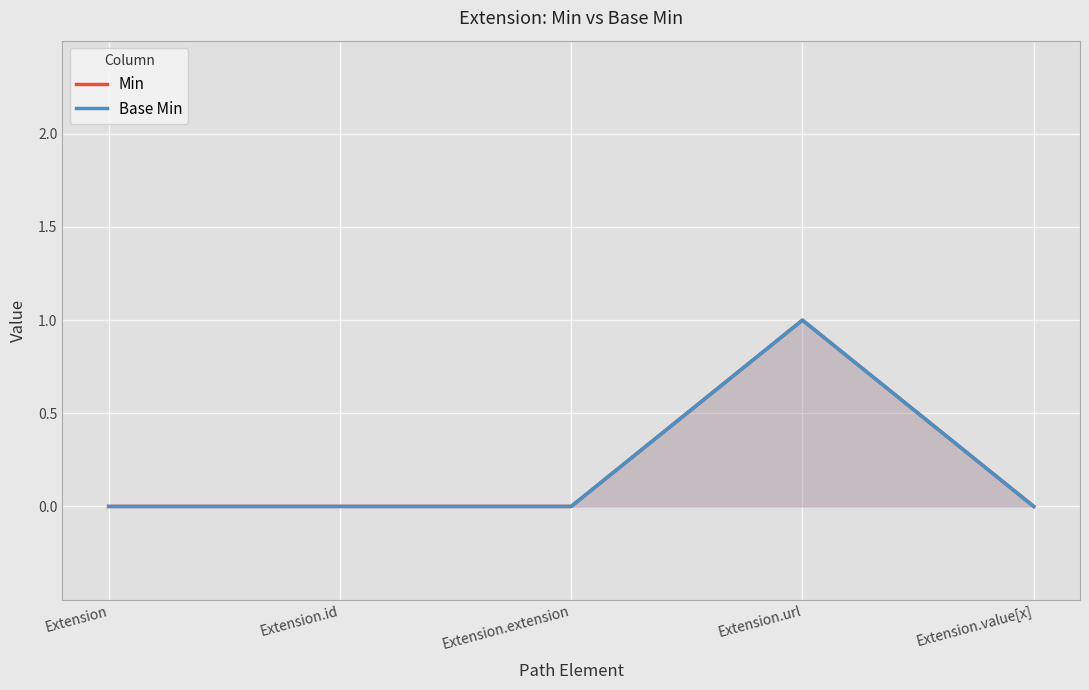

At which label is Base Min closest to 0?

Extension